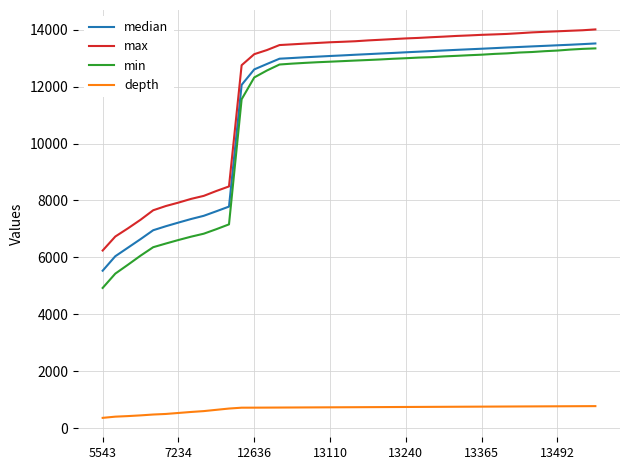

Which series has the largest range (max minus min)?

min